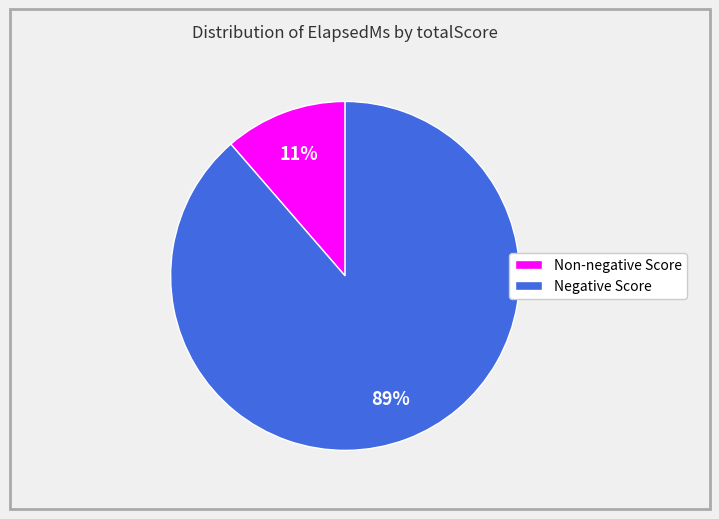

To the nearest percent, what is the average slice percentage?

50%